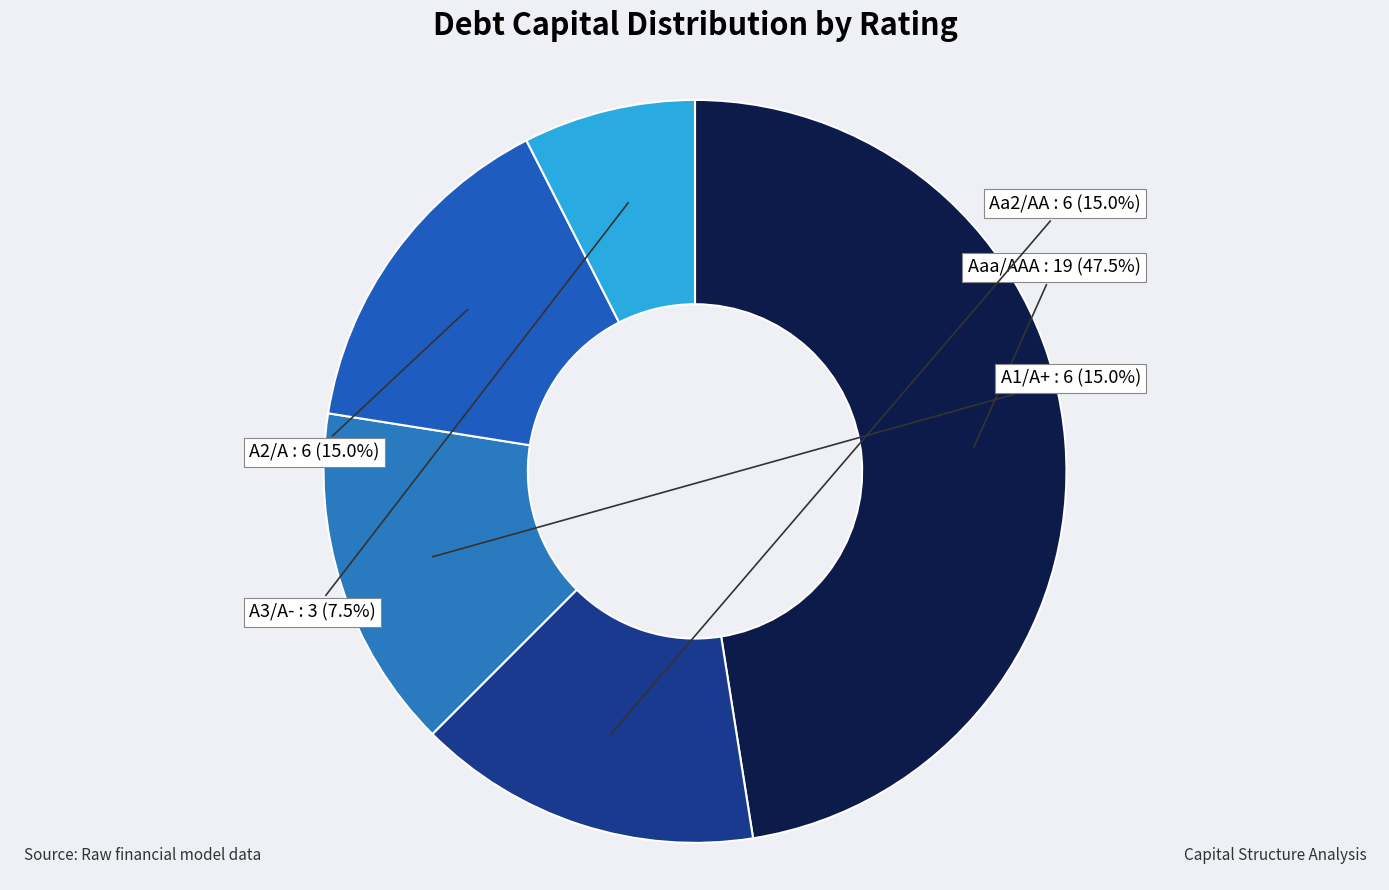

Does Aaa/AAA represent more than half of the total?

No